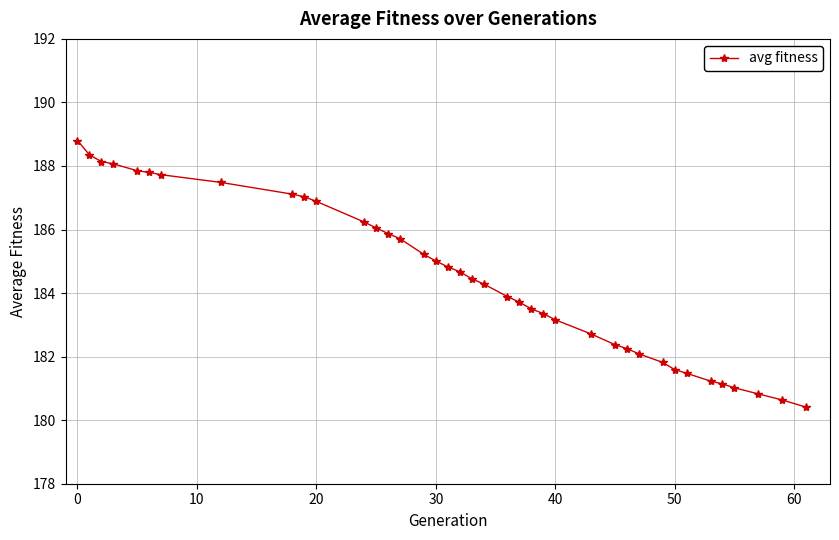

What is the maximum value shown in the chart?

188.8